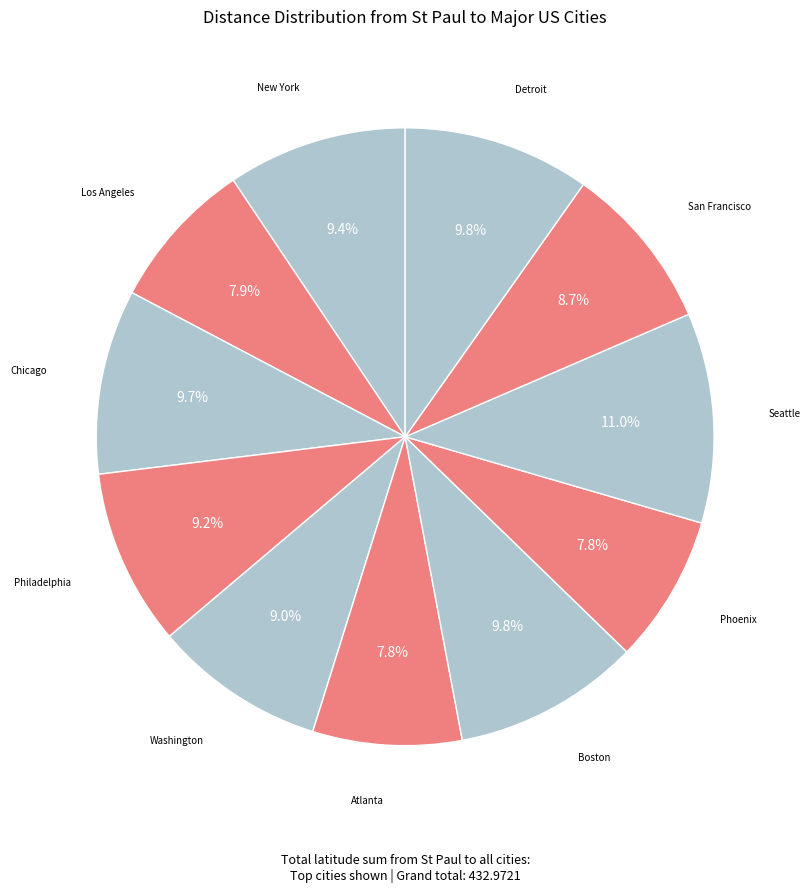

To the nearest percent, what is the average slice percentage?

9%